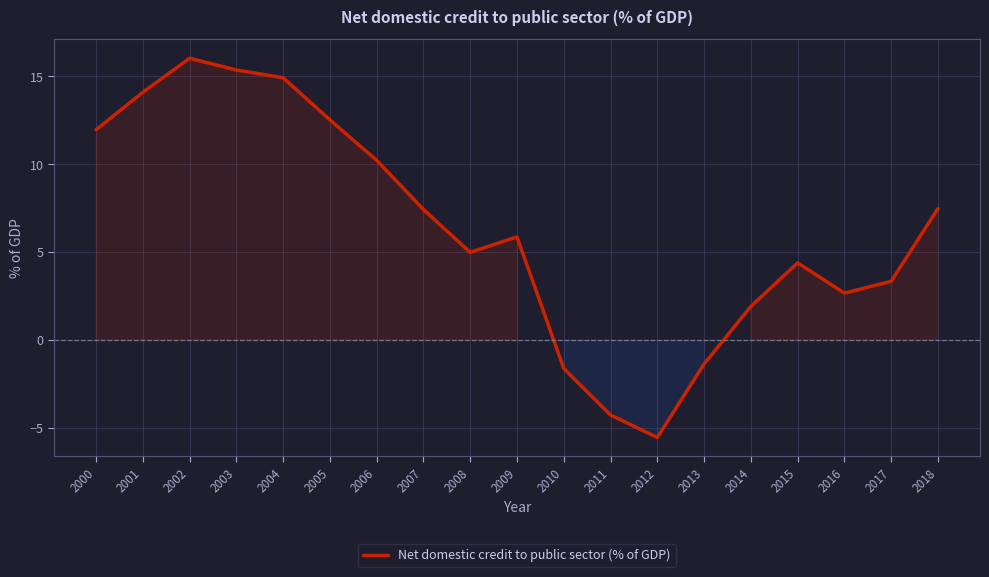

What is the difference between the values at 2006 and 2009?

4.4